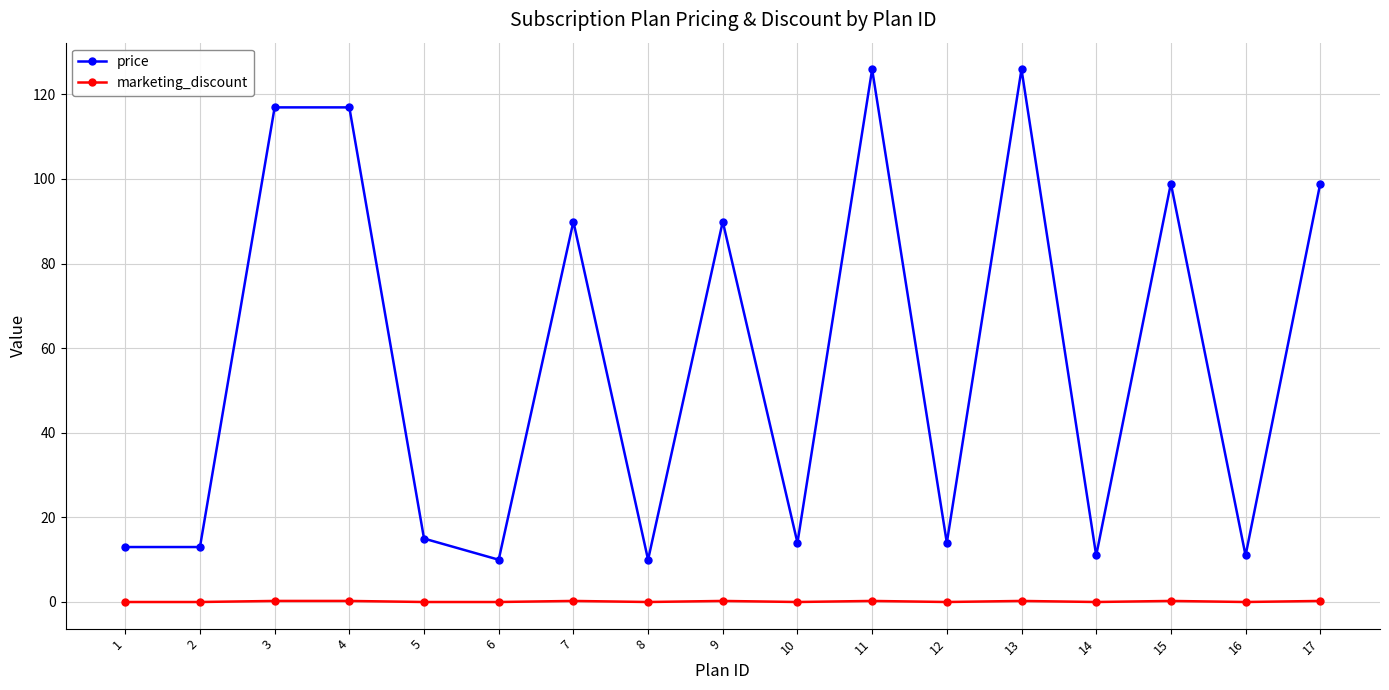

Does the chart display data point markers on the line(s)?

Yes